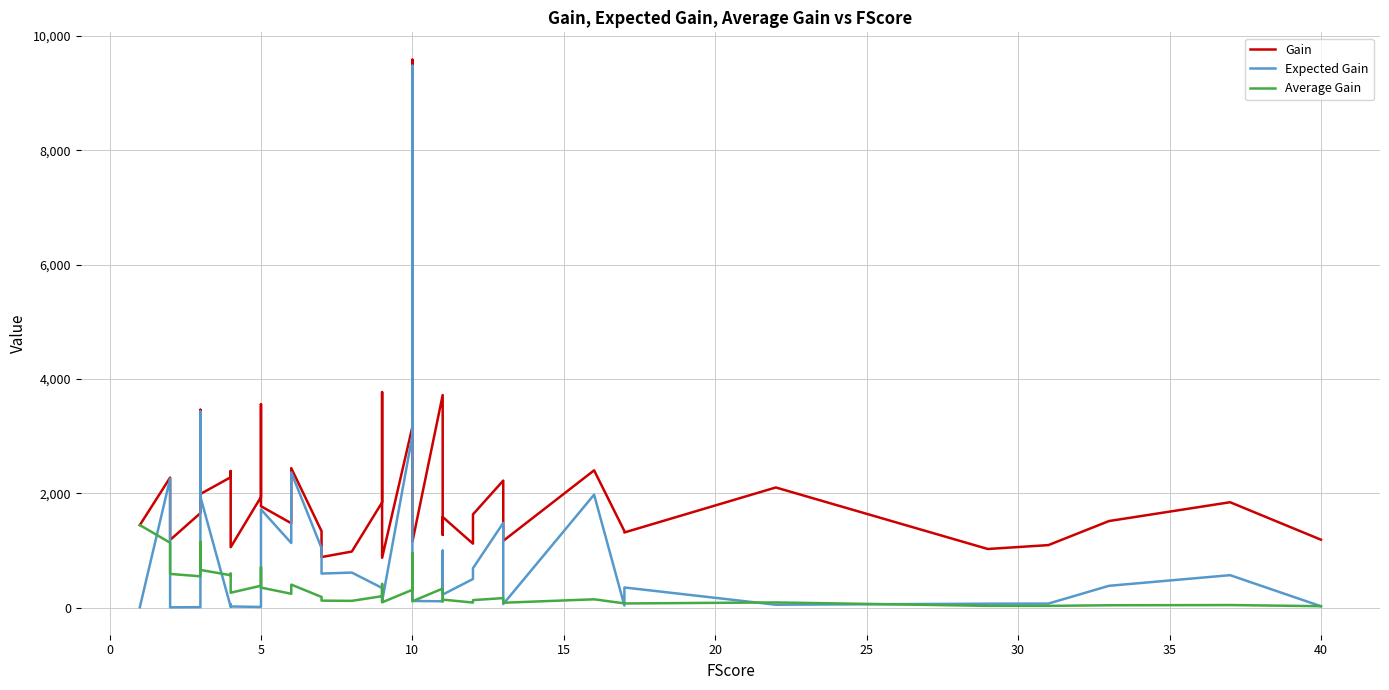

How many lines are shown in the chart?

3